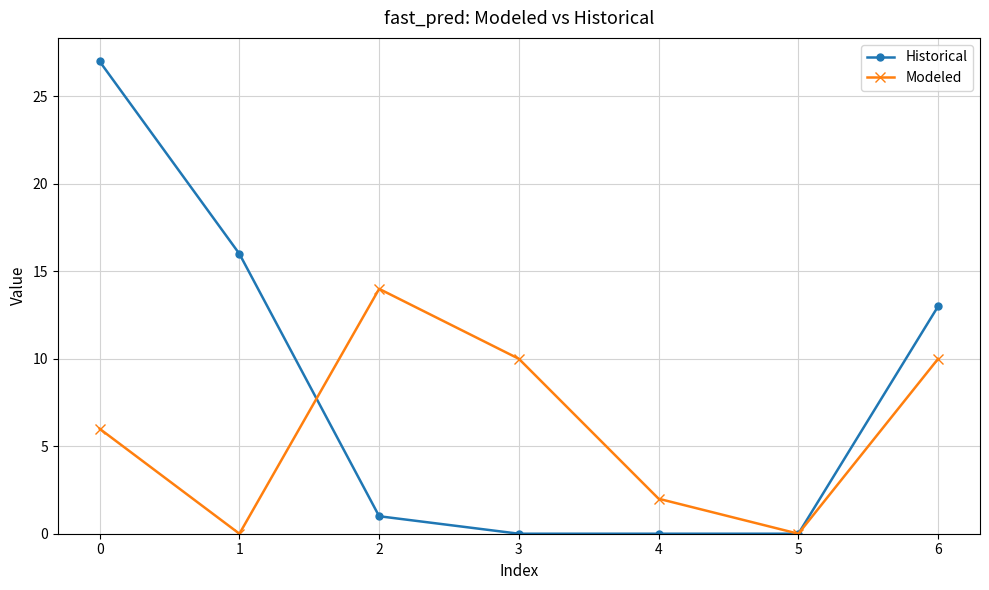

How many data points in Modeled are less than 6?

3